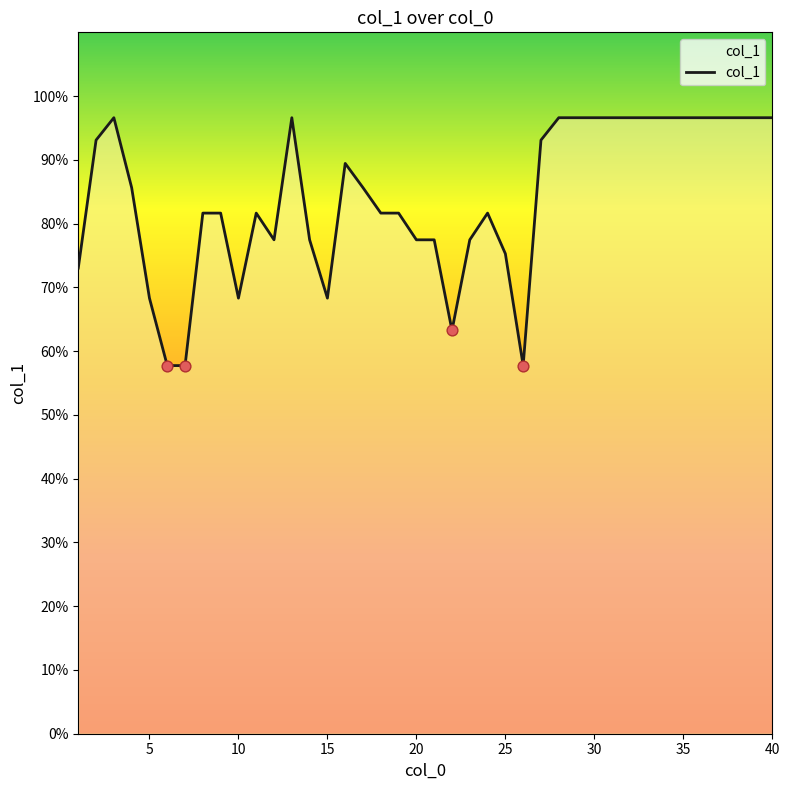

What is the maximum value shown in the chart?

96.6